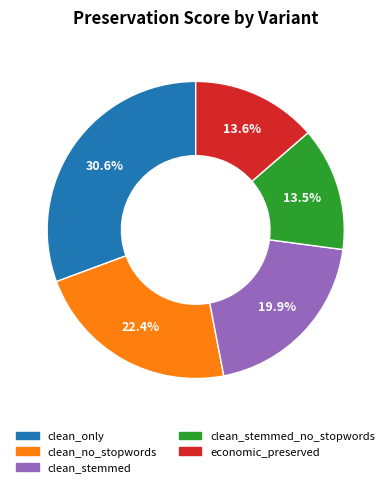

Count the number of slices in the pie.

5